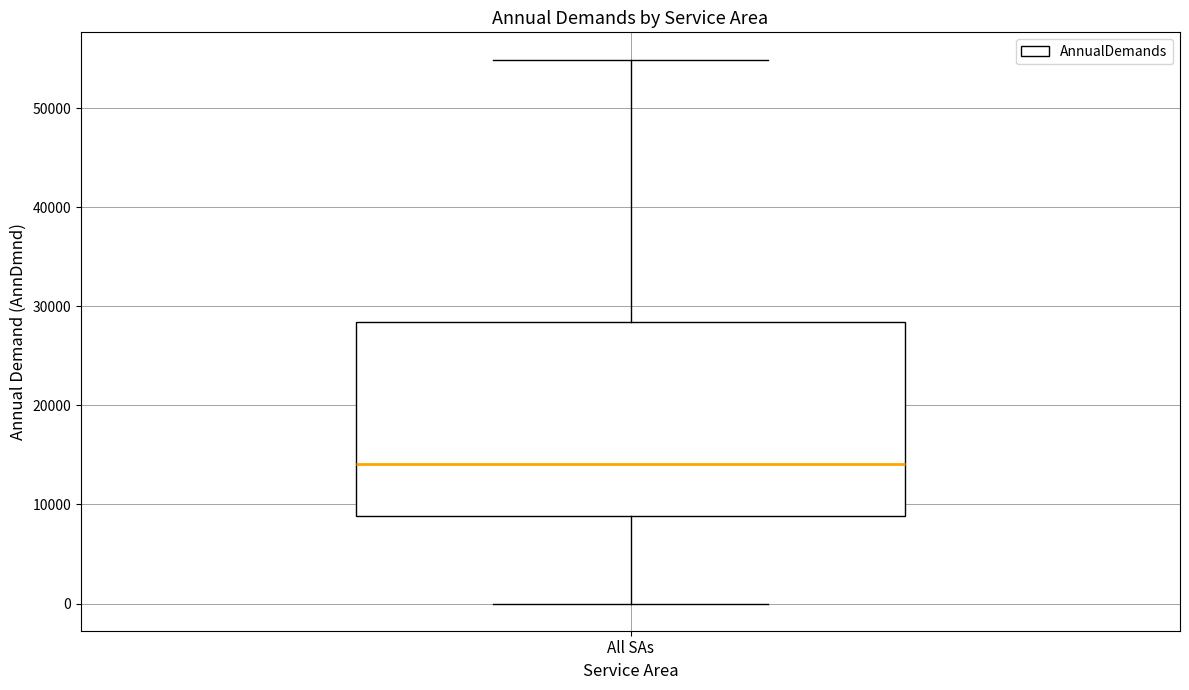

Read this box plot against the y-axis: the position of the median line, the range covered by the box, and the ends of both whiskers. The values are not printed on the chart, so give them approximately, as read against the axis.

median 14000, box 9000 to 28000, whiskers 0 to 55000